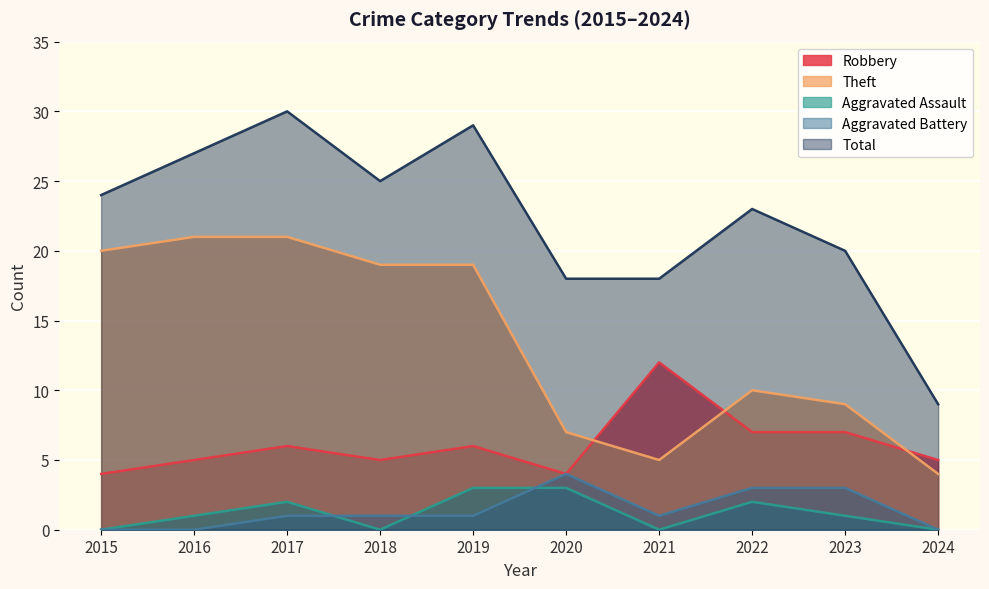

Read the Aggravated Assault value at 2016.

1